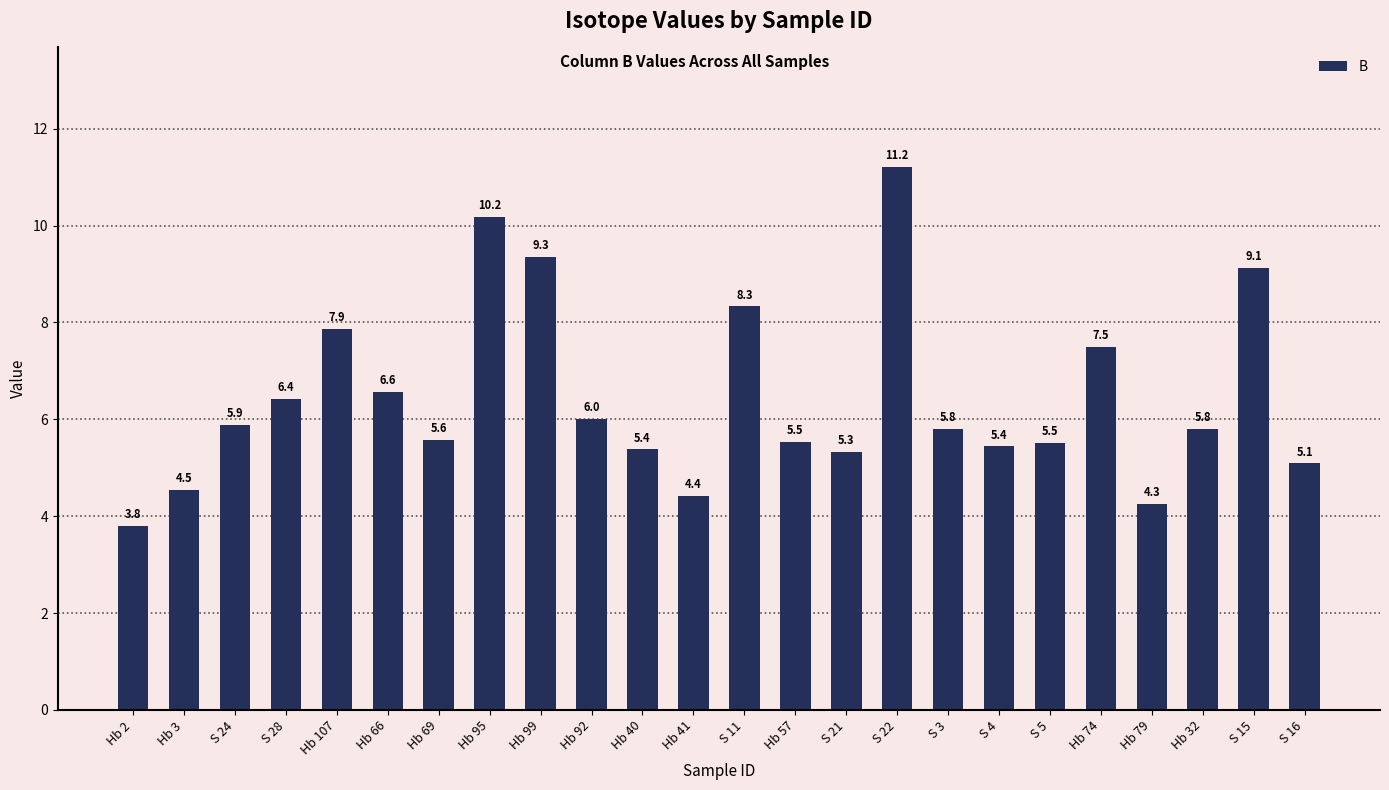

Which has a higher value, Hb 66 or S 3?

Hb 66